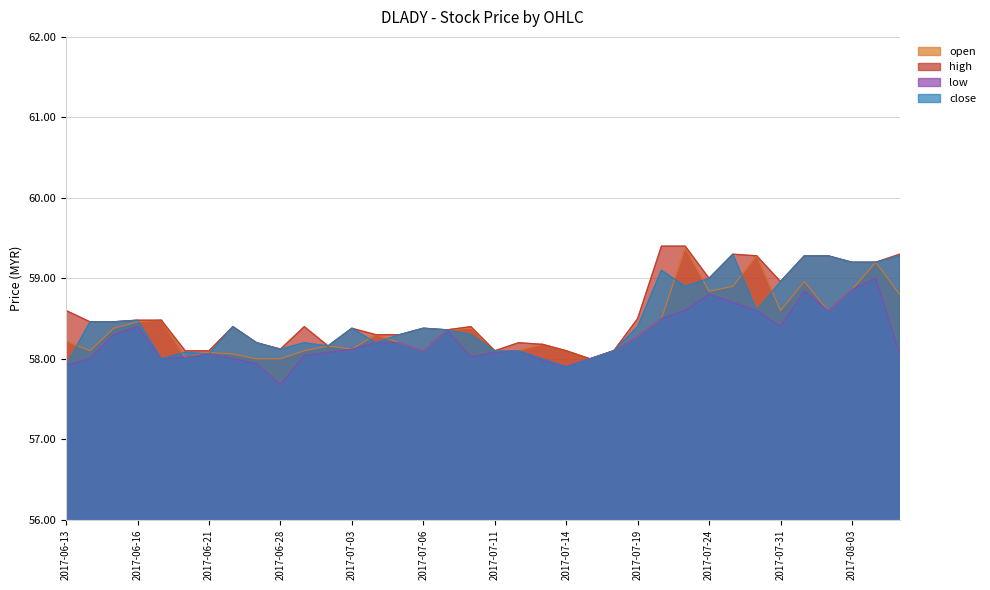

Rank the series at 2017-07-17 from highest to lowest value.

open, high, low, close